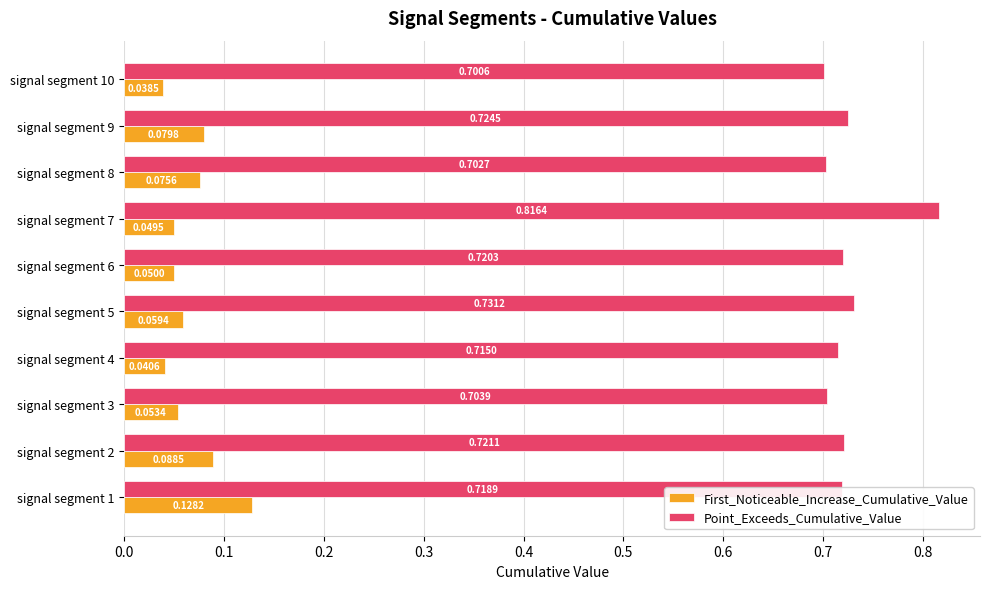

Between signal segment 2 and signal segment 3, which series saw the biggest shift?

First_Noticeable_Increase_Cumulative_Value